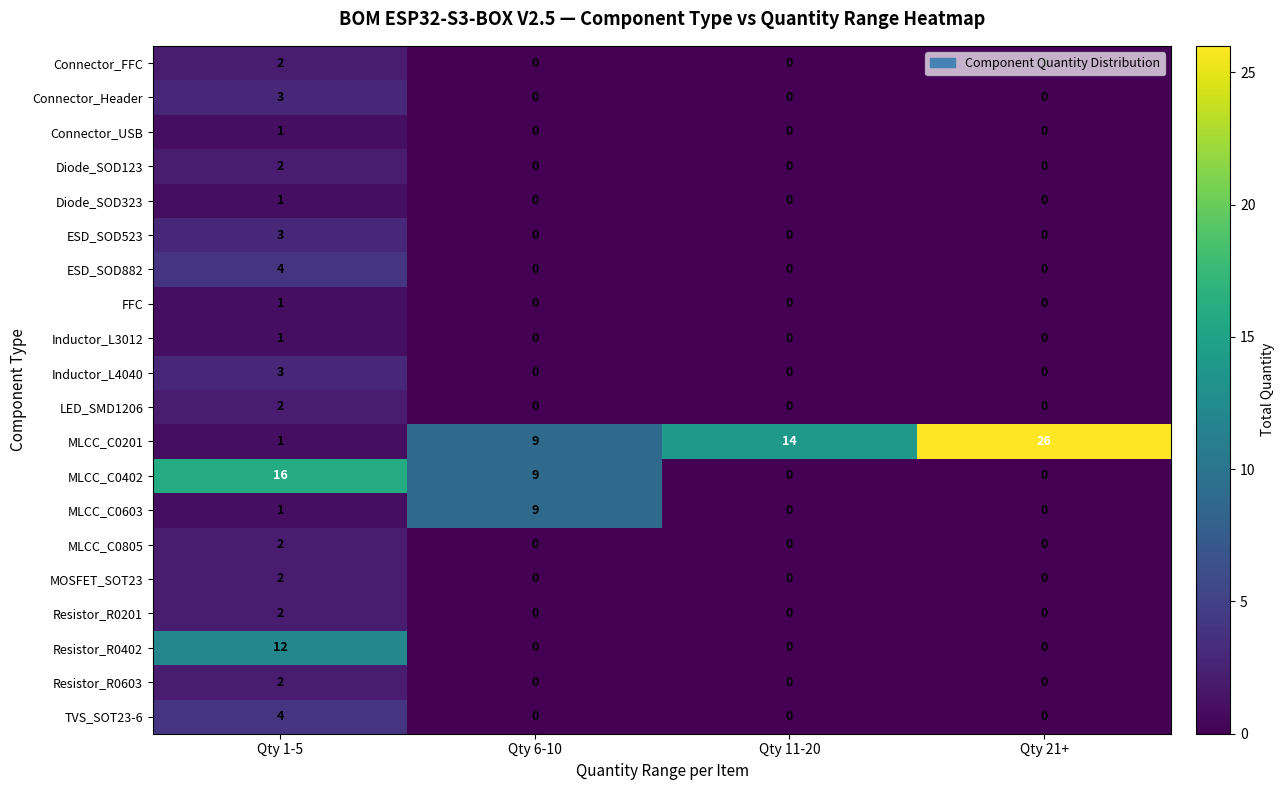

What is the spread (max minus min) of values at Qty 21+?

26